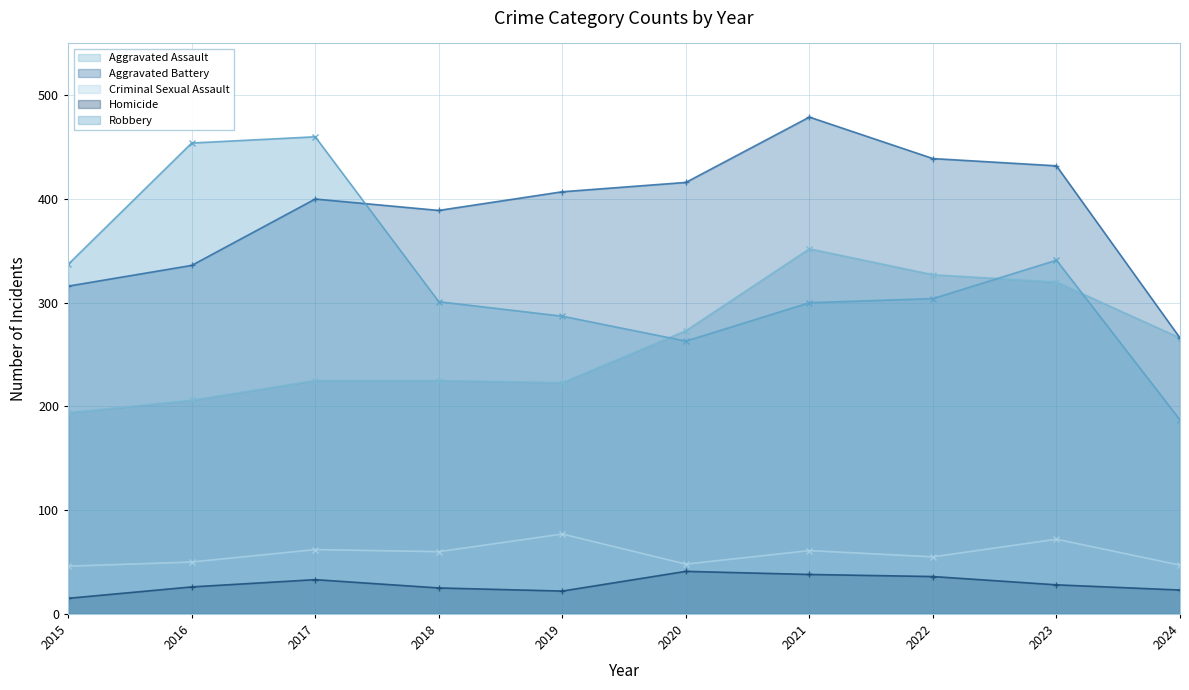

How many series are shown in this chart?

5